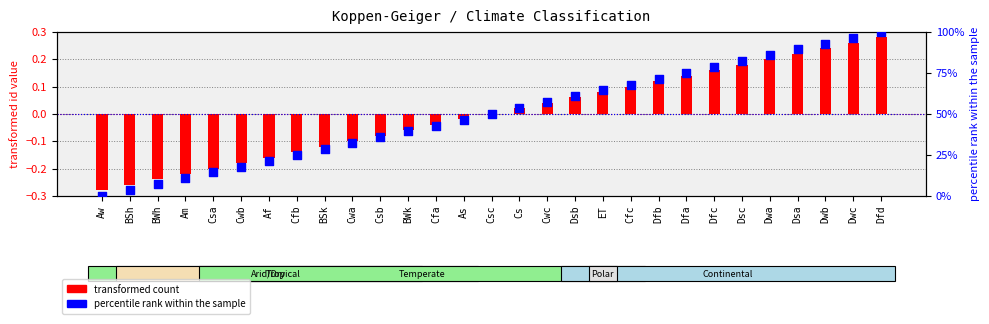

Which series has the largest total across all categories?

percentile rank within the sample